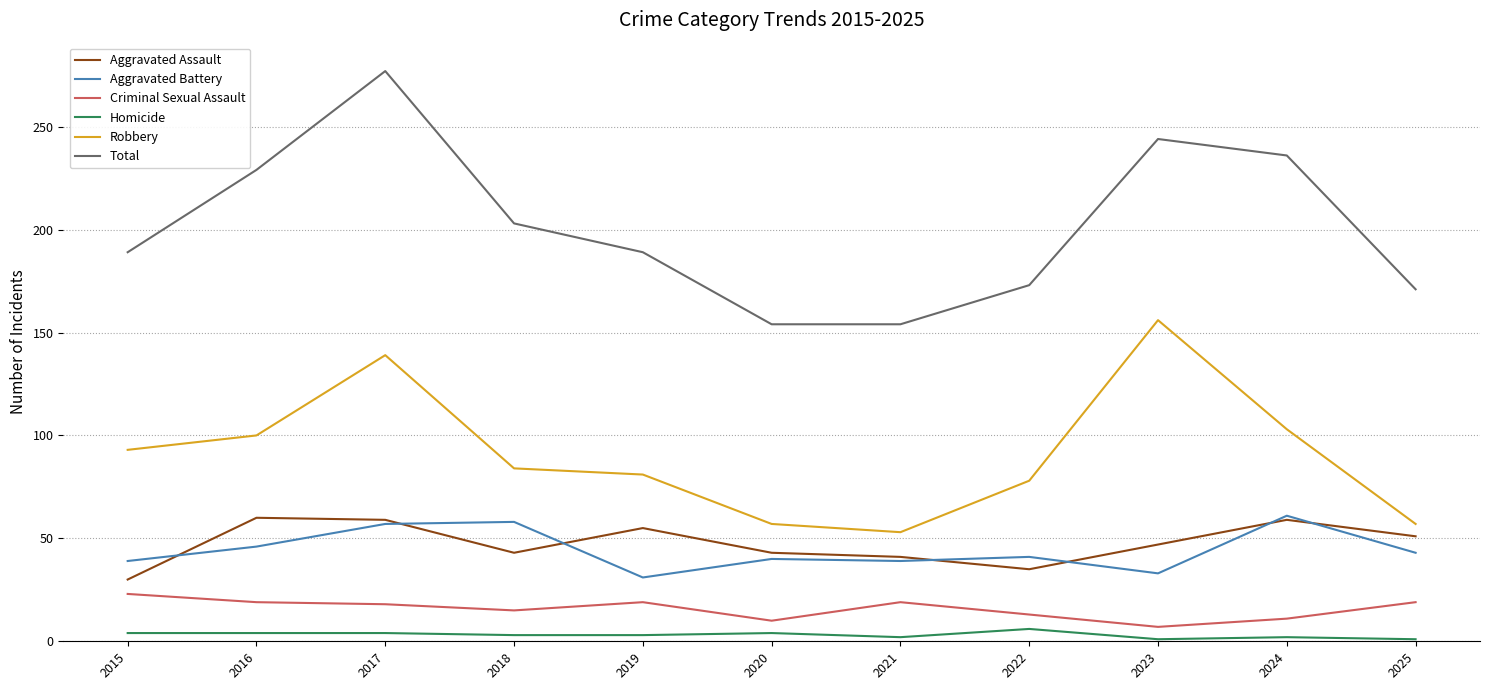

What value does the Total series have at 2020, to the nearest 50?

150